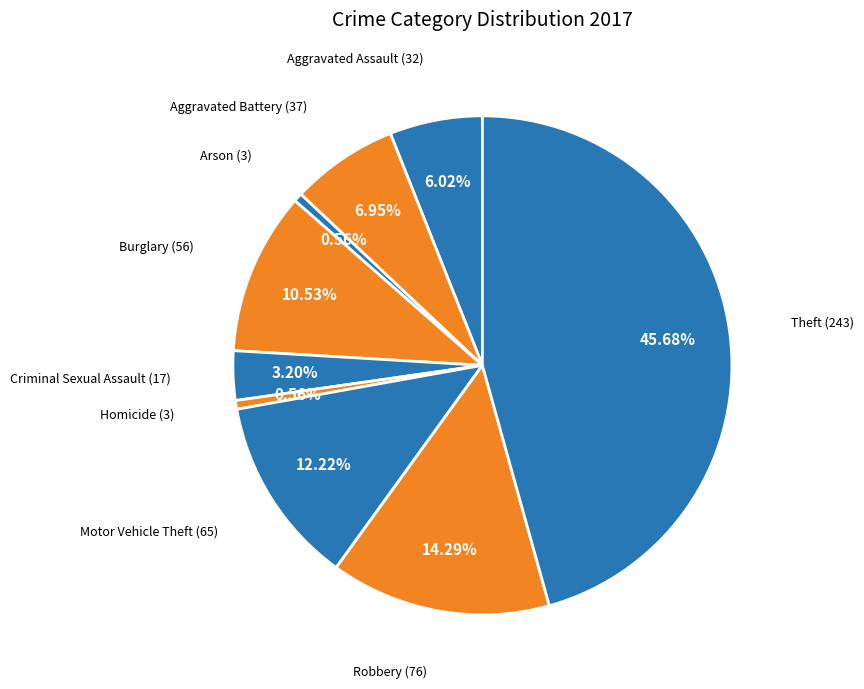

How many segments does this pie chart have?

9